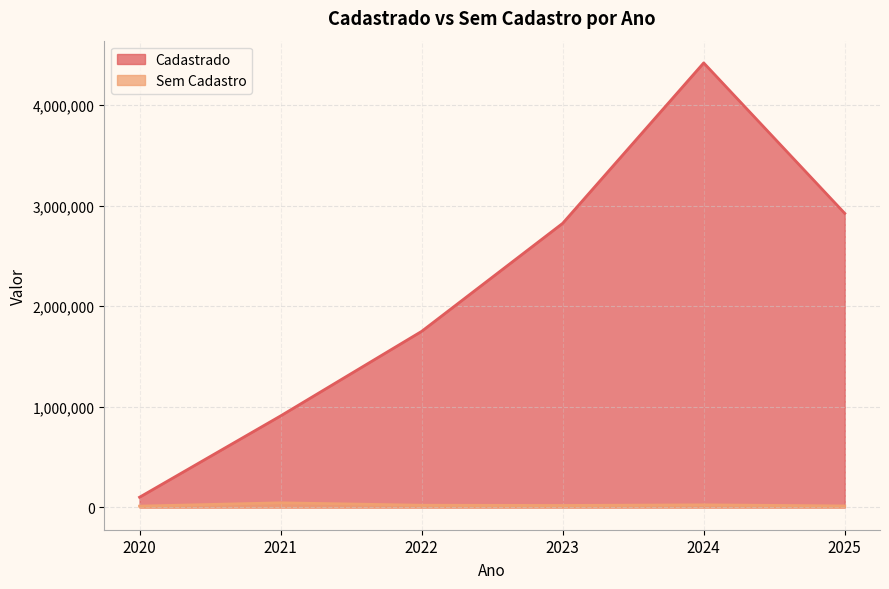

Is the value of Sem Cadastro at 2023 greater than the value of Cadastrado at 2021?

No